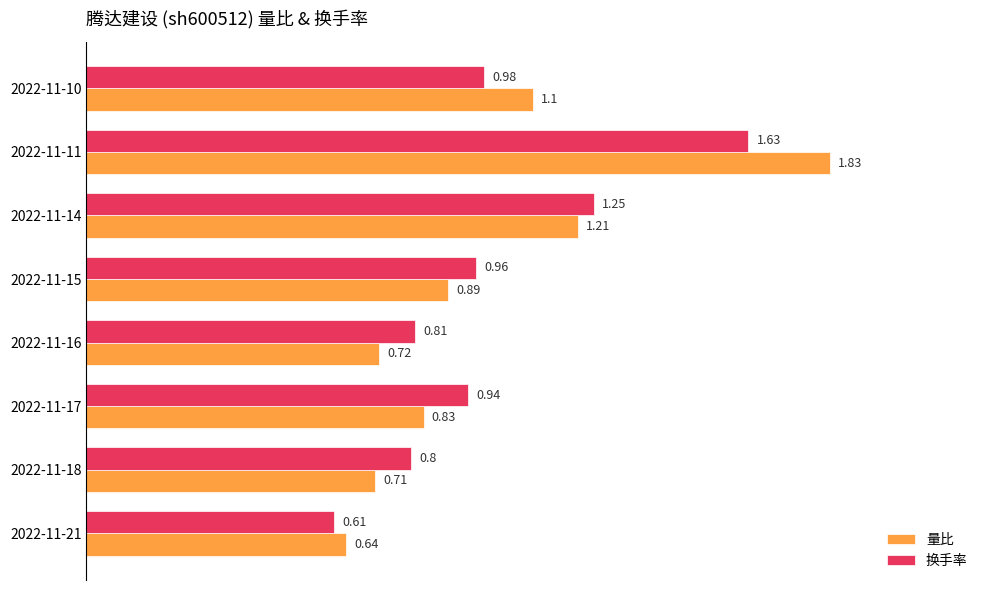

Count the number of data series in this chart.

2